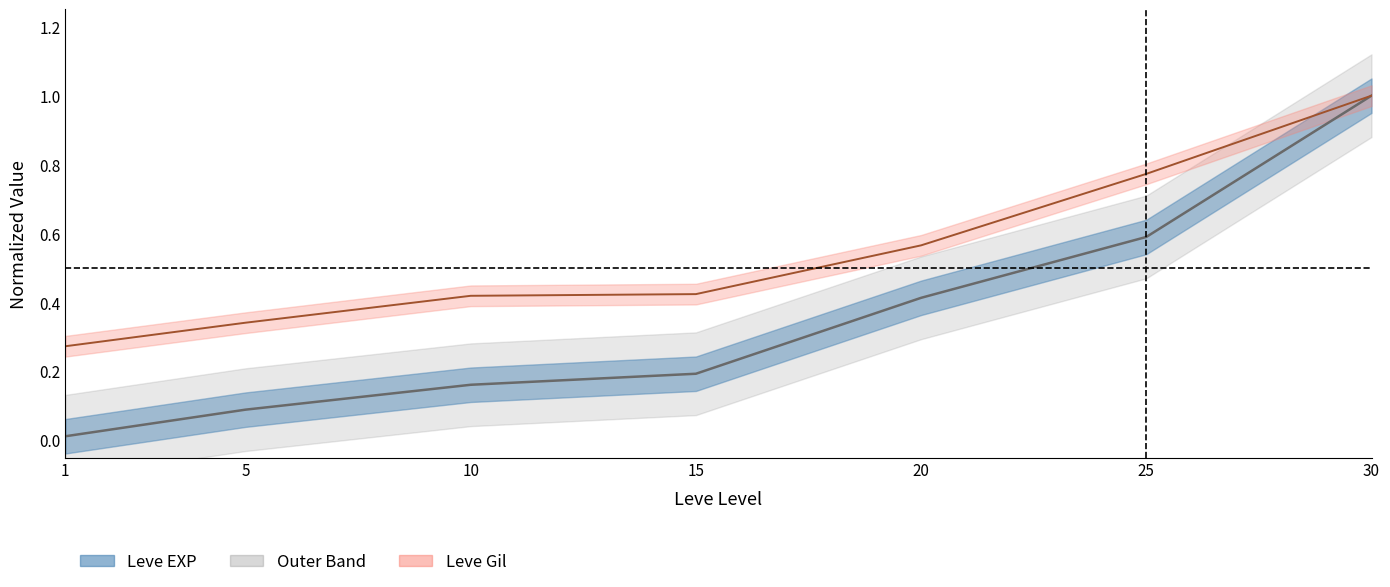

What is the average value of the Leve Gil (estimate) series?

0.5